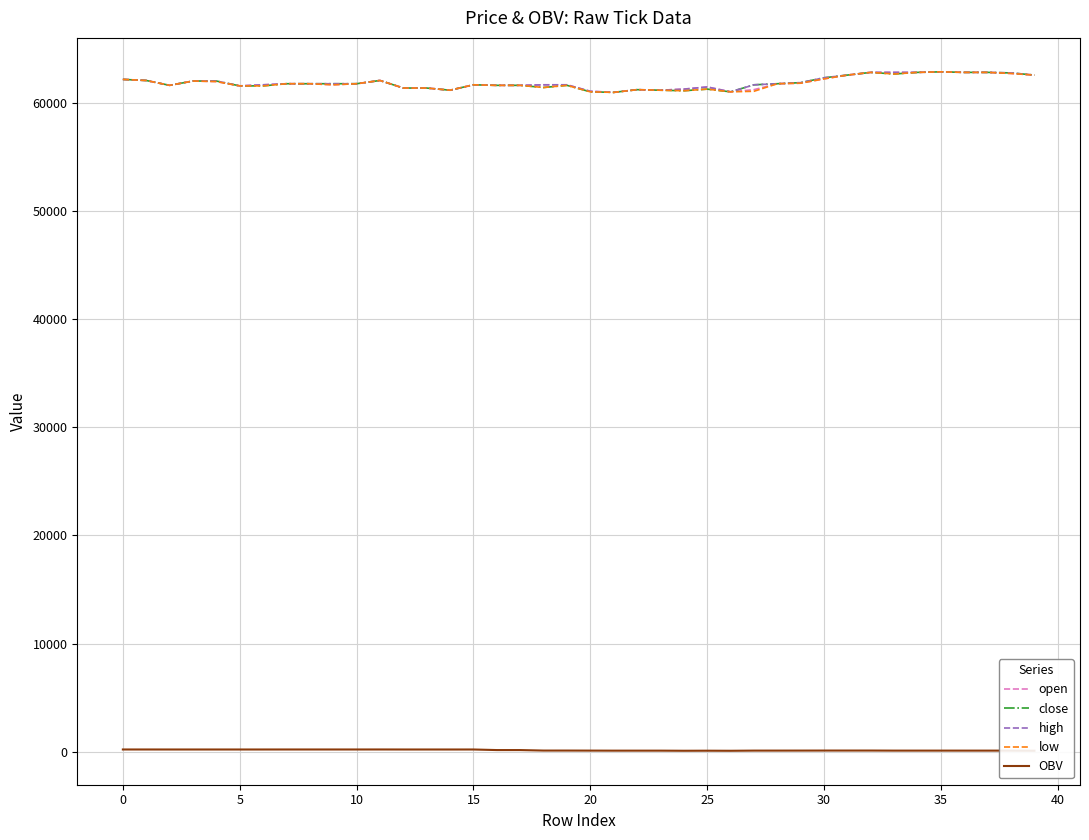

What is the maximum value shown in the chart?

62900.0